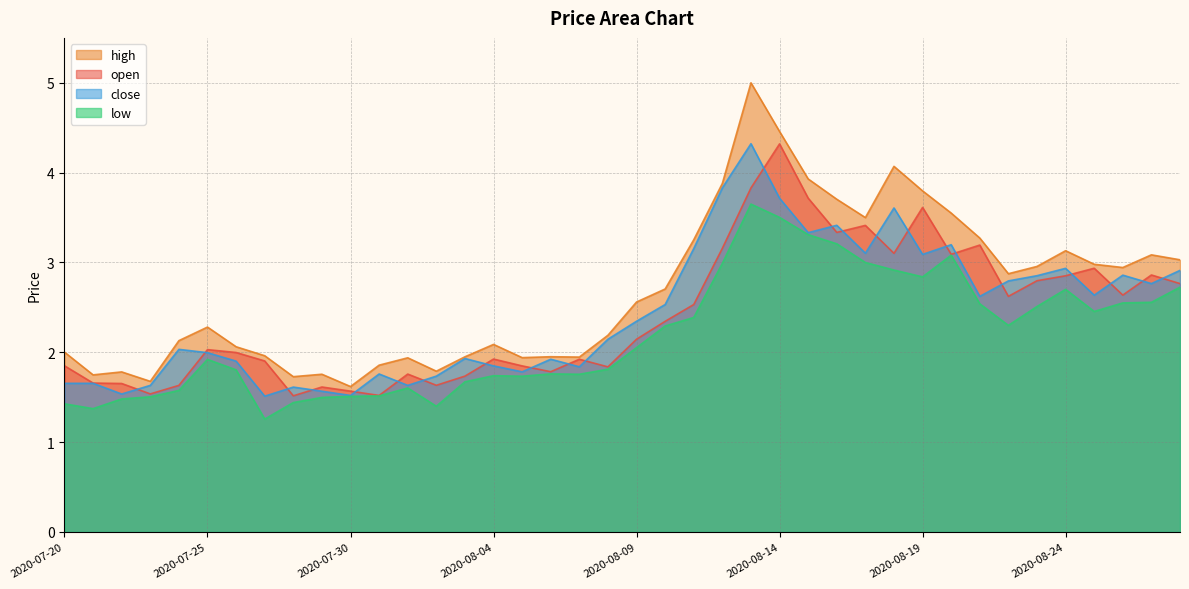

What is the difference between the maximum and second lowest values in the low series?

2.3